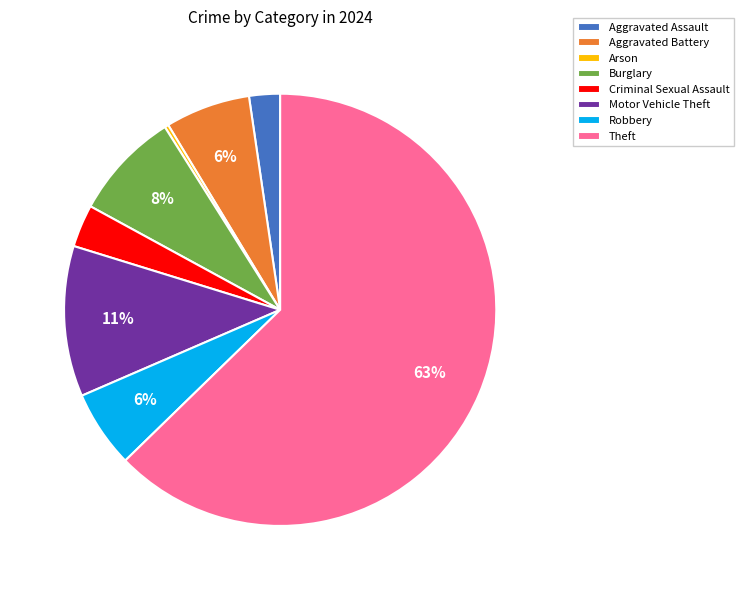

To the nearest percent, what is the average slice percentage?

12%